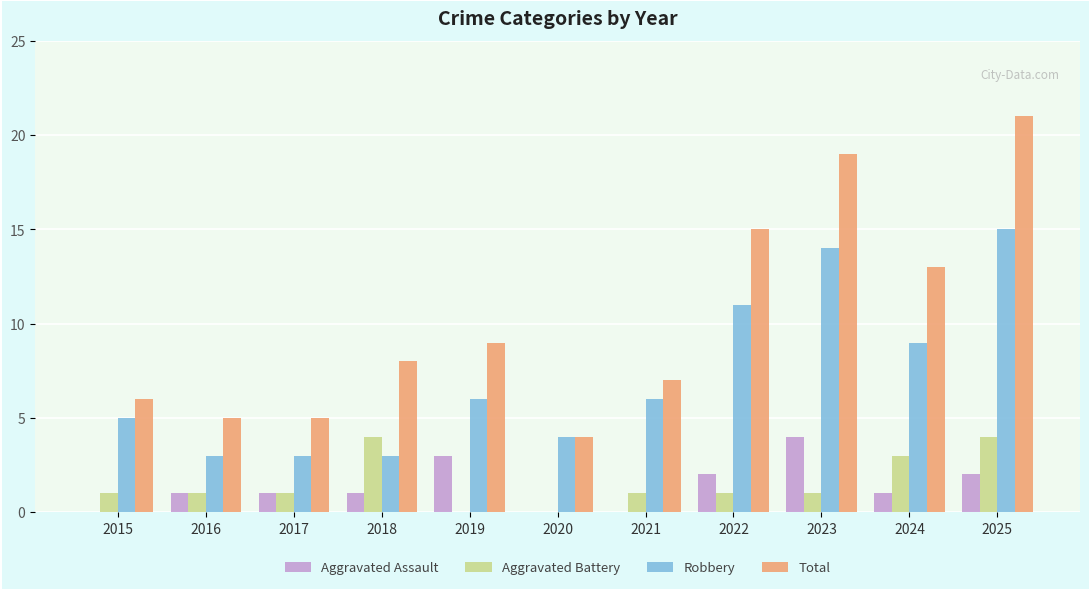

What is the spread (max minus min) of values at 2022?

14